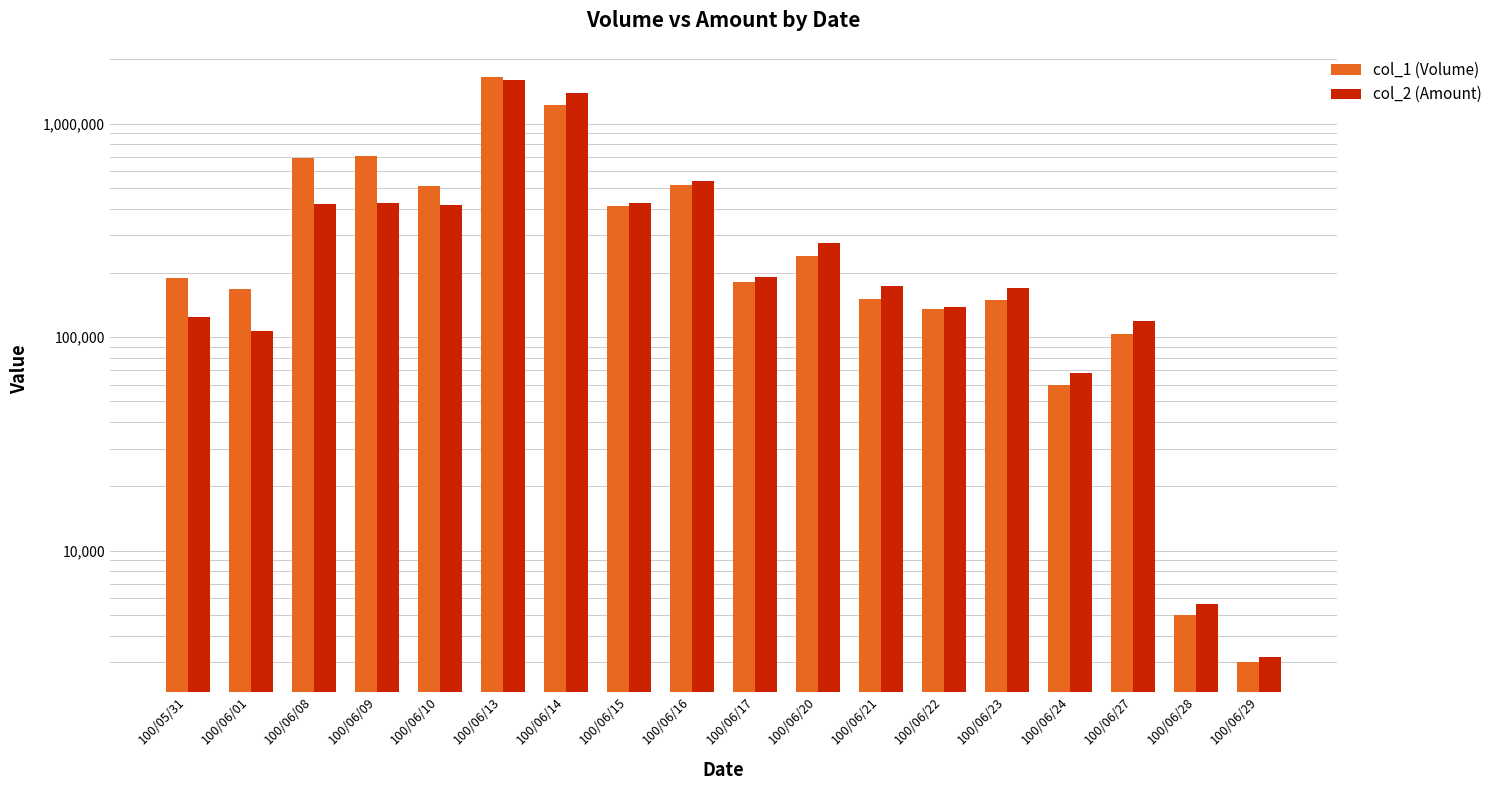

What is the total value across all series at 100/06/29?

6160